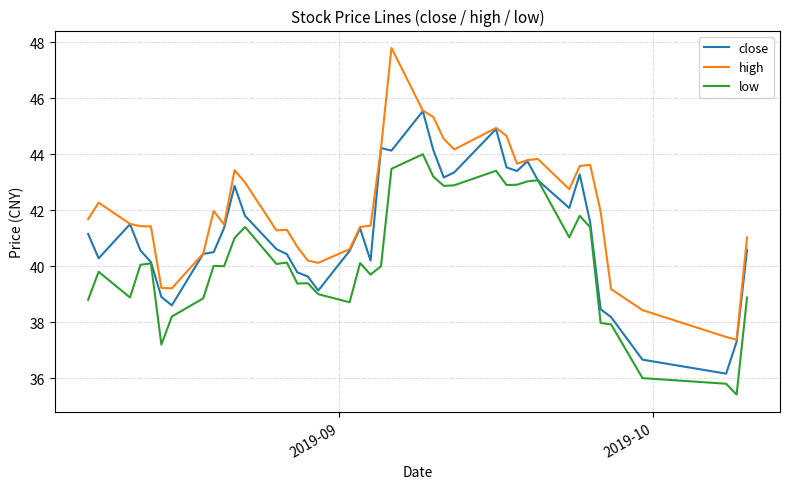

Rank the series by their maximum value, from lowest to highest.

low, close, high